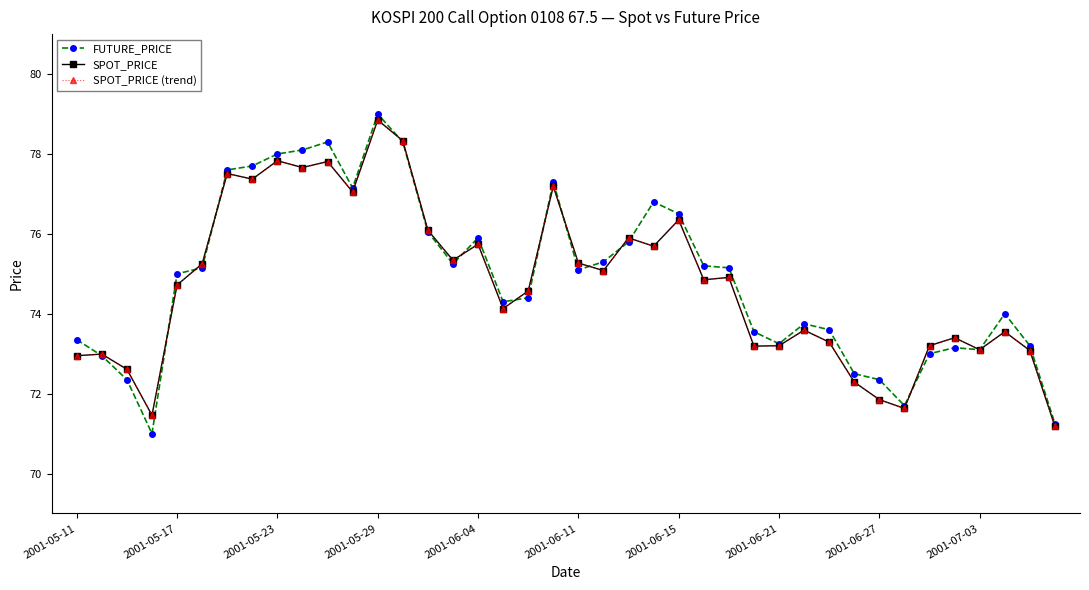

Is this an area chart (filled region under the line)?

No